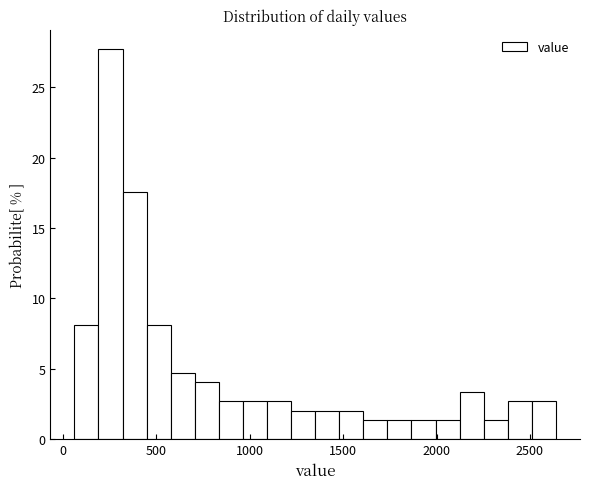

Around what value on the x-axis is the tallest bar? Give the approximate position of its centre, as read against the axis.

250